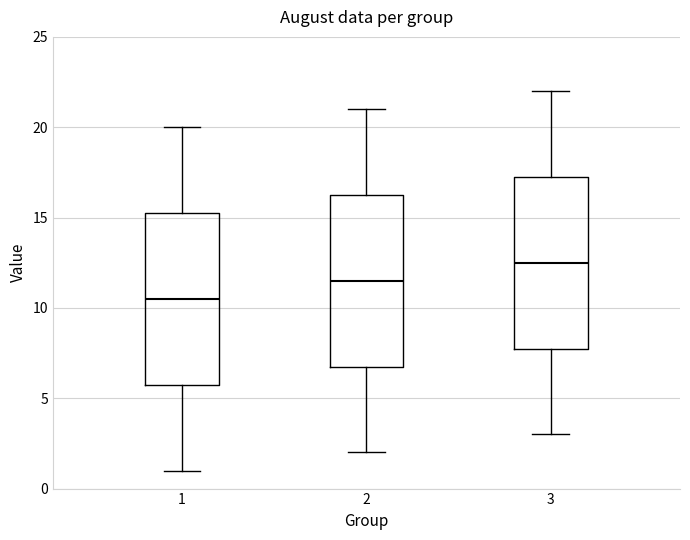

Where does the lower whisker of the box at x = 3 end on the y-axis? The values are not printed on the chart, so give them approximately, as read against the axis.

3.0